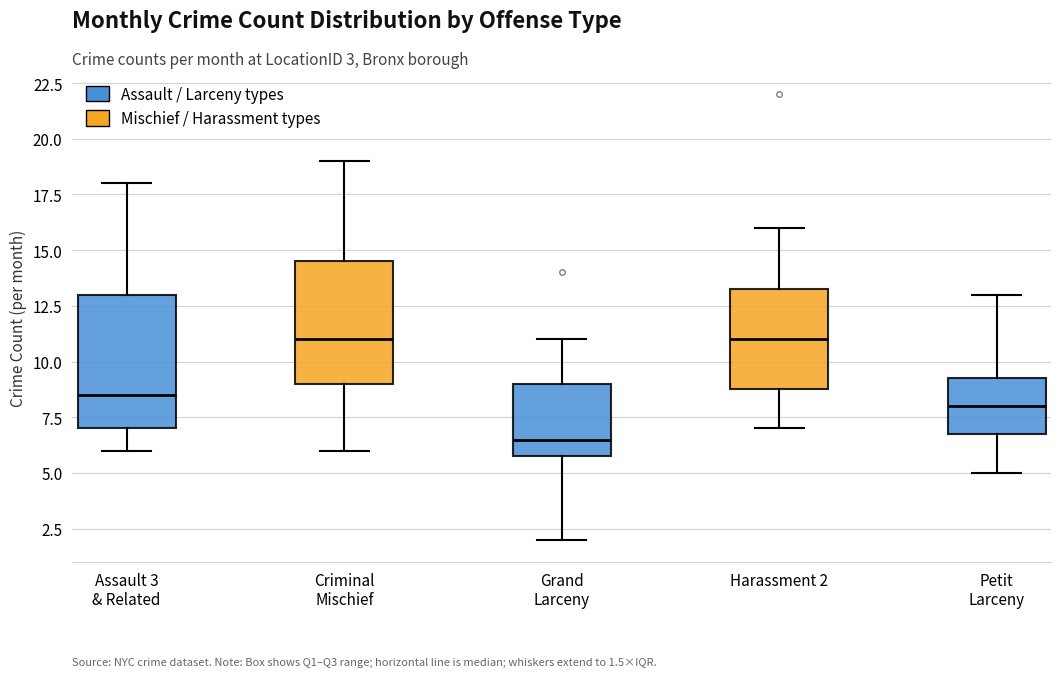

Where does the median line of the box for Criminal Mischief sit on the y-axis? The values are not printed on the chart, so give them approximately, as read against the axis.

11.0